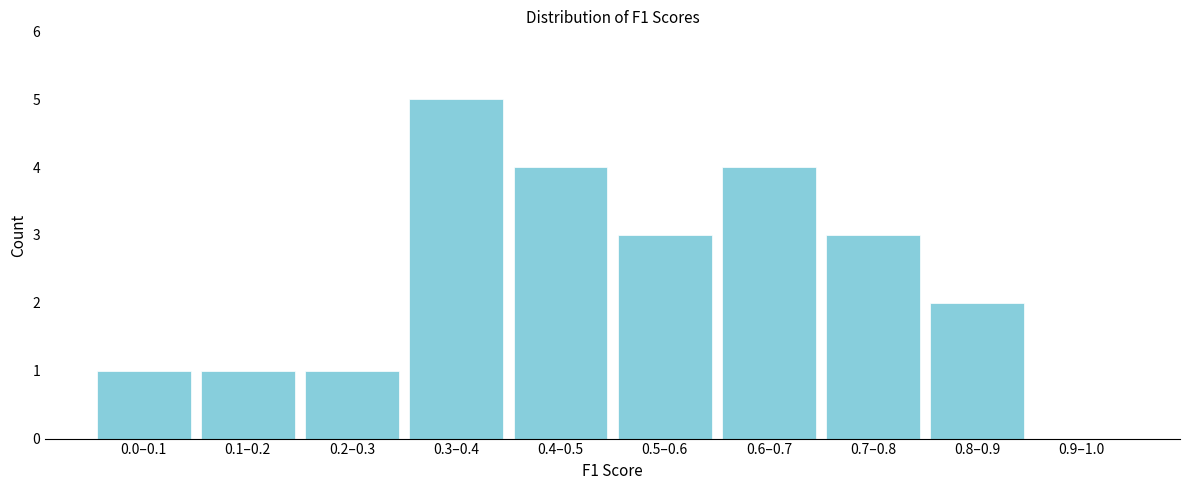

Reading left to right, transcribe all the data shown in this chart.

0.0–0.1=1	0.1–0.2=1	0.2–0.3=1	0.3–0.4=5	0.4–0.5=4	0.5–0.6=3	0.6–0.7=4	0.7–0.8=3	0.8–0.9=2	0.9–1.0=0